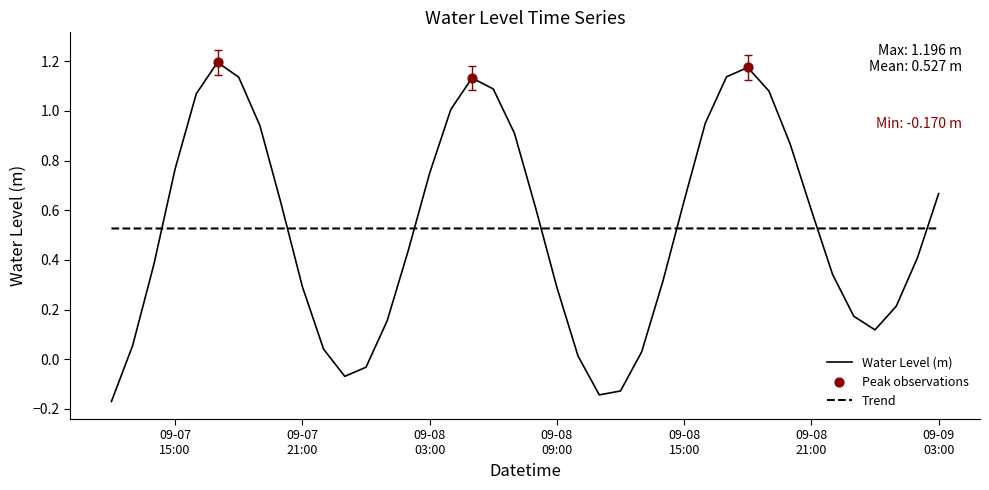

True or false: Trend and Water Level (m) intersect in this chart.

True